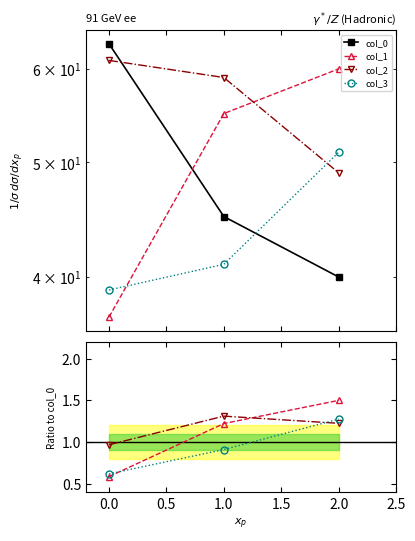

What are all the series names shown in the legend?

col_0, col_1, col_2, col_3